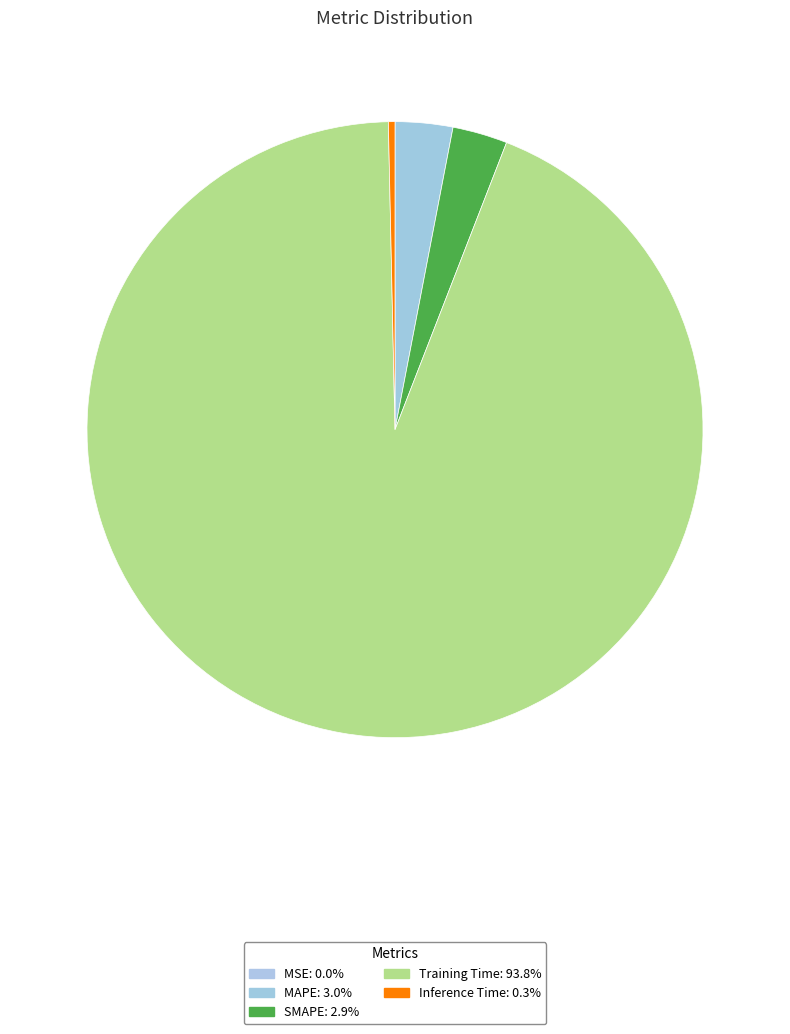

To the nearest percent, what is the combined percentage of MSE and SMAPE?

3%